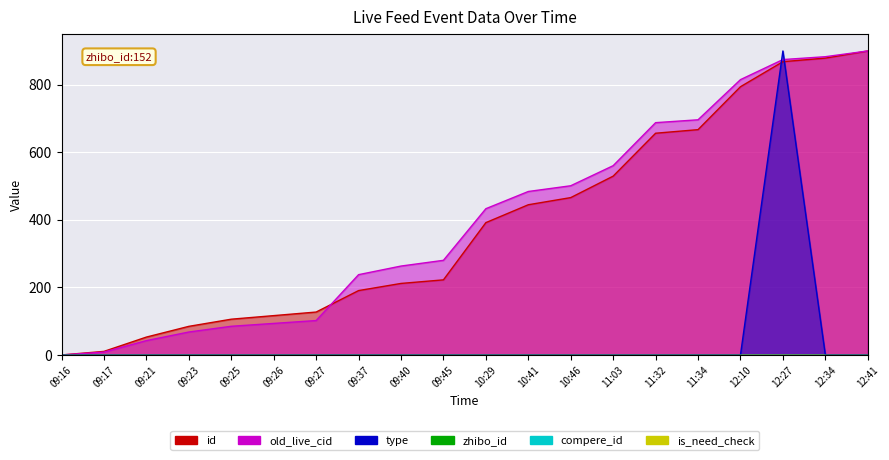

At which category is the sum across all series the highest?

12:27